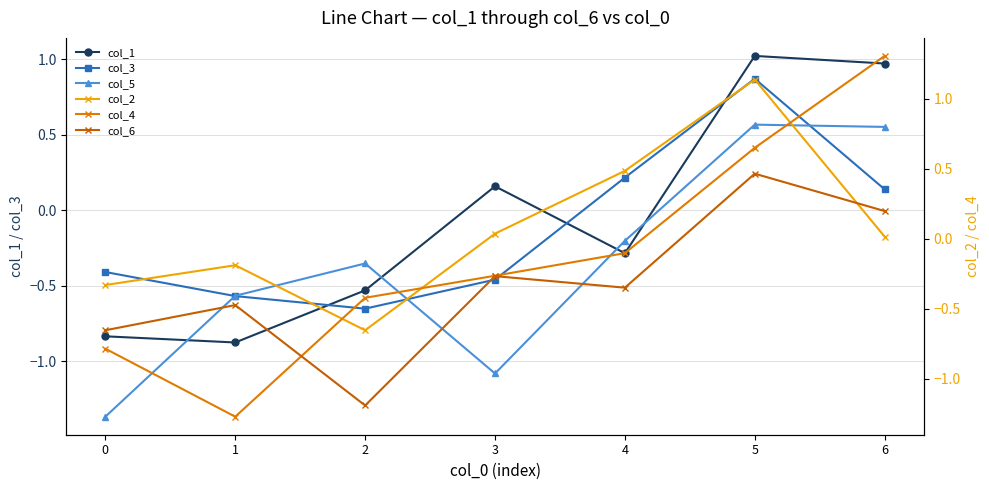

At which category does col_2 reach its first local peak?

1